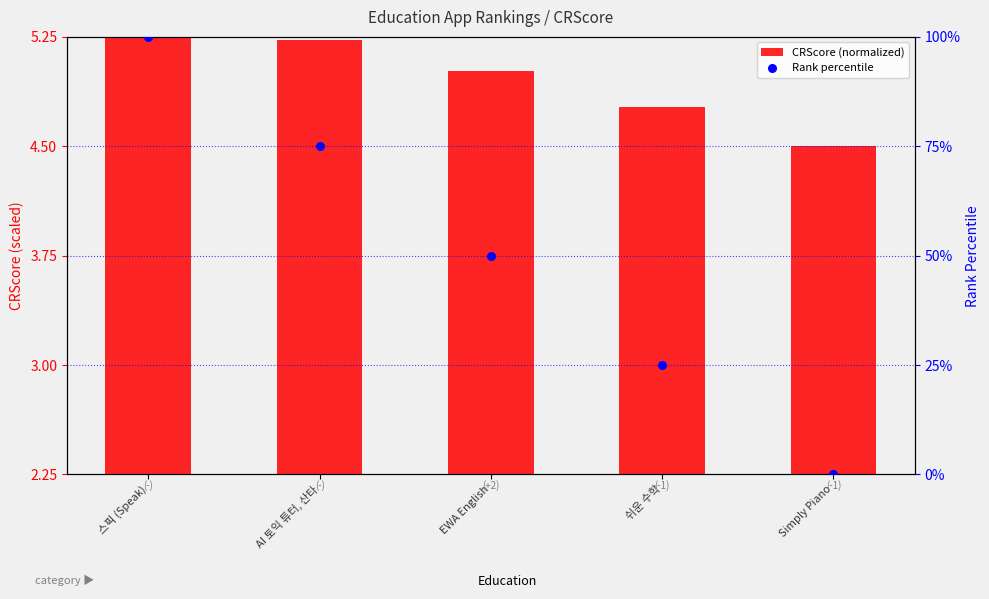

At which category is the sum across all series the highest?

스픽 (Speak)